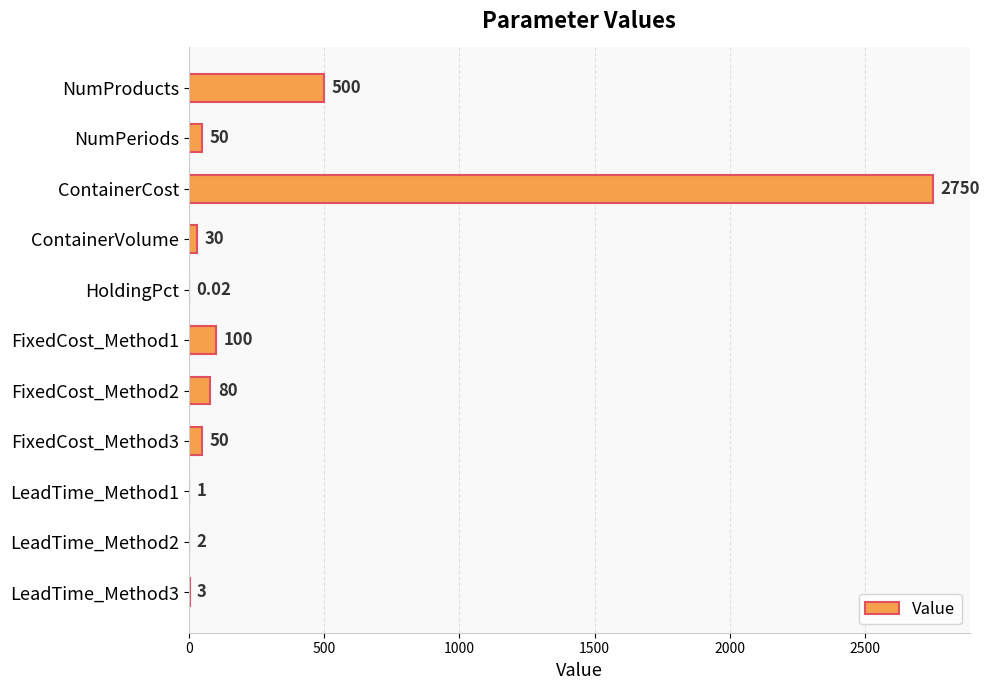

Where is the data nearest to the value 1375?

NumProducts